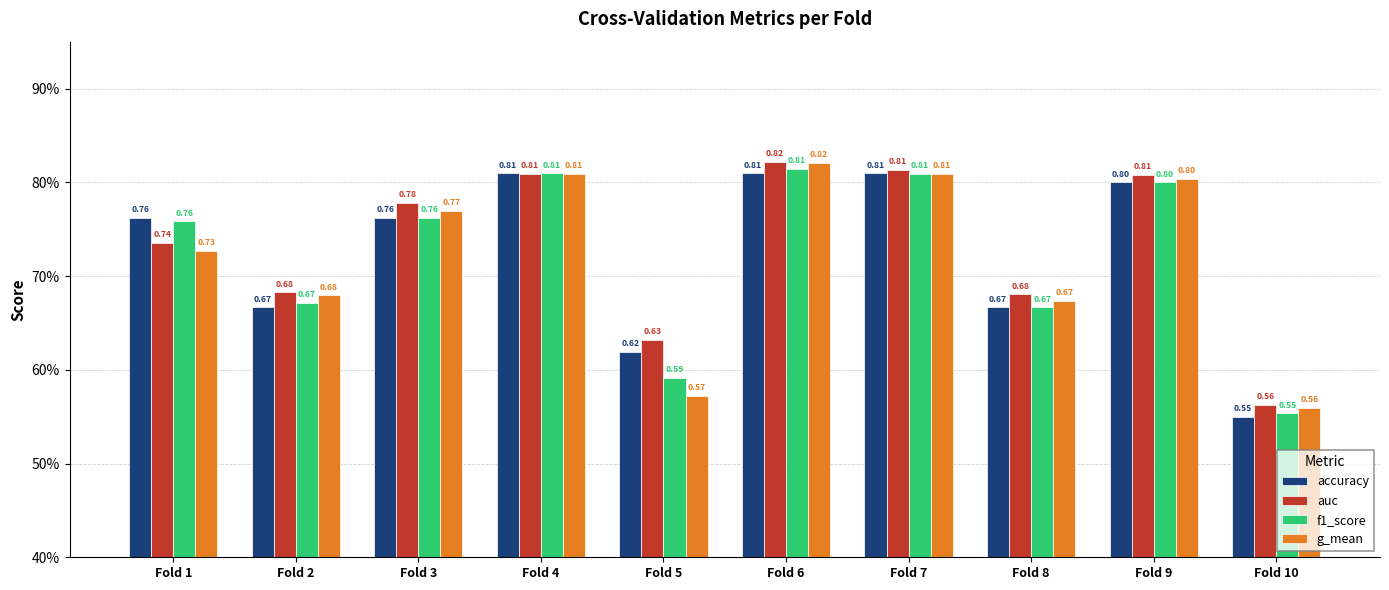

Does the chart contain stacked bars?

No